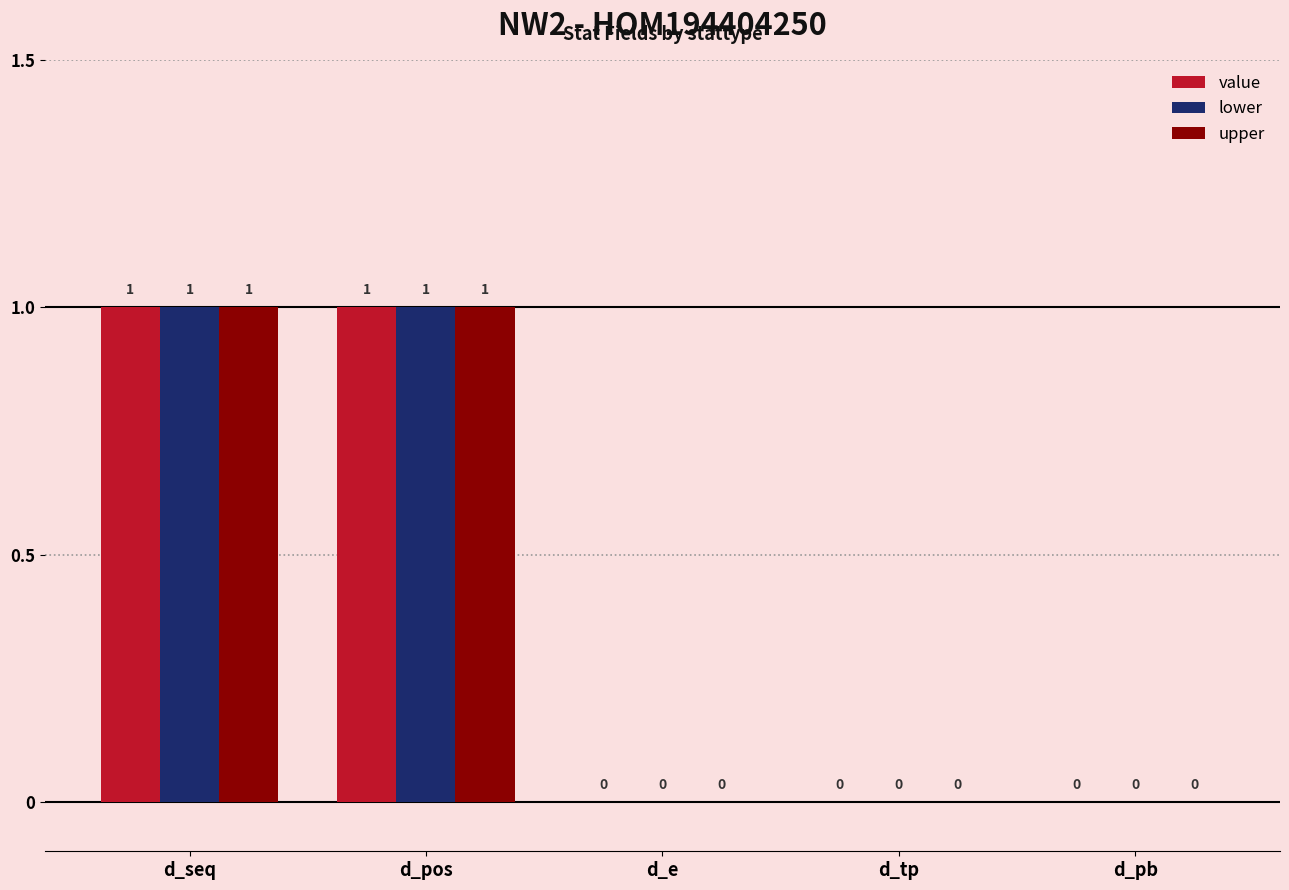

Reading left to right, extract all data points from this chart.

value: 1	1	0	0	0
lower: 1	1	0	0	0
upper: 1	1	0	0	0